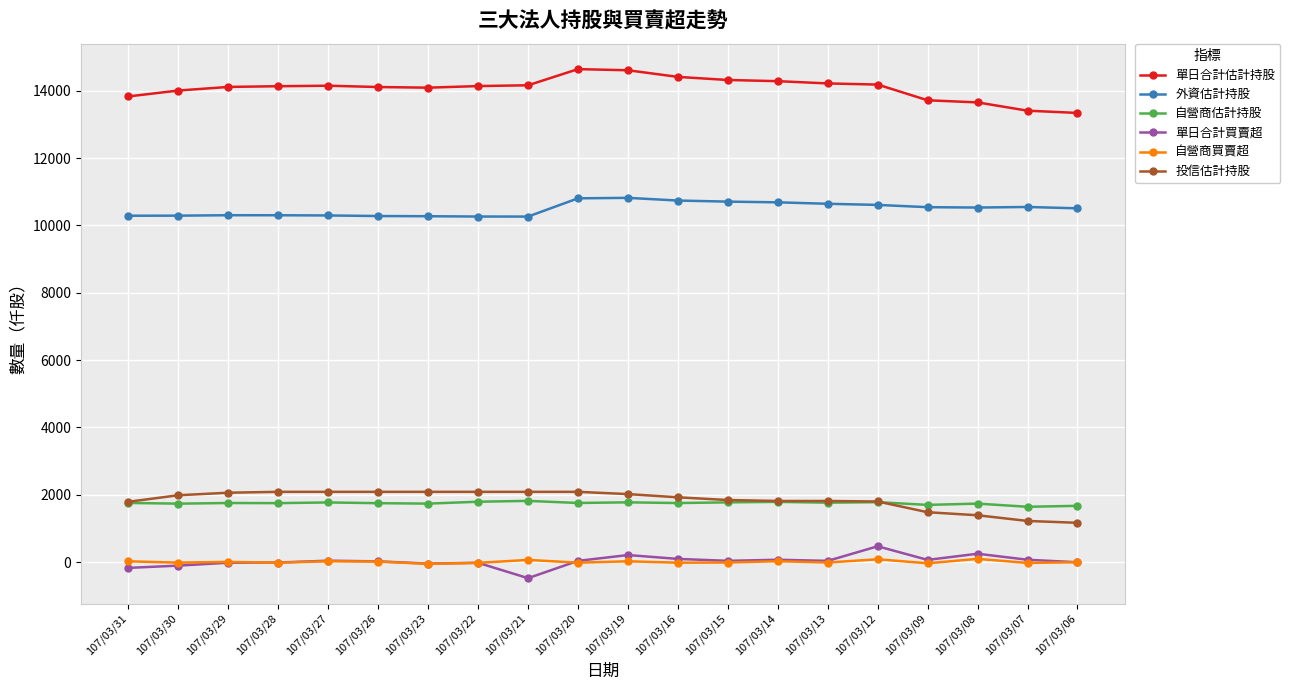

Is the value of 外資估計持股 at 107/03/09 greater than the value of 投信估計持股 at 107/03/31?

Yes